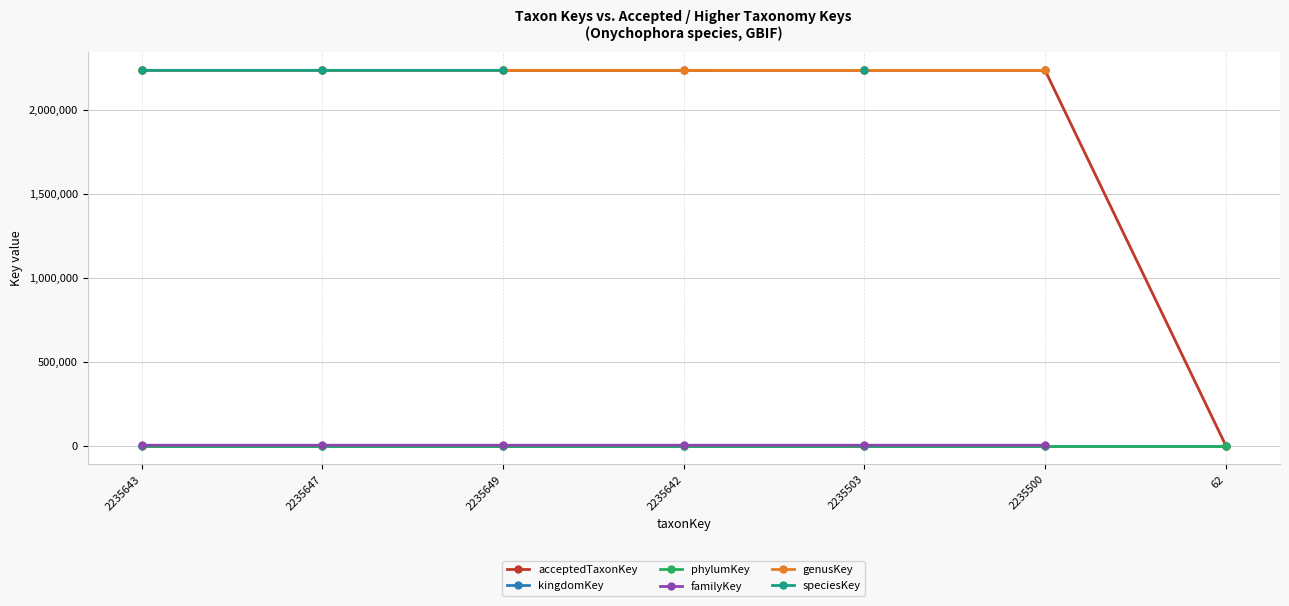

Which series has the largest range (max minus min)?

acceptedTaxonKey